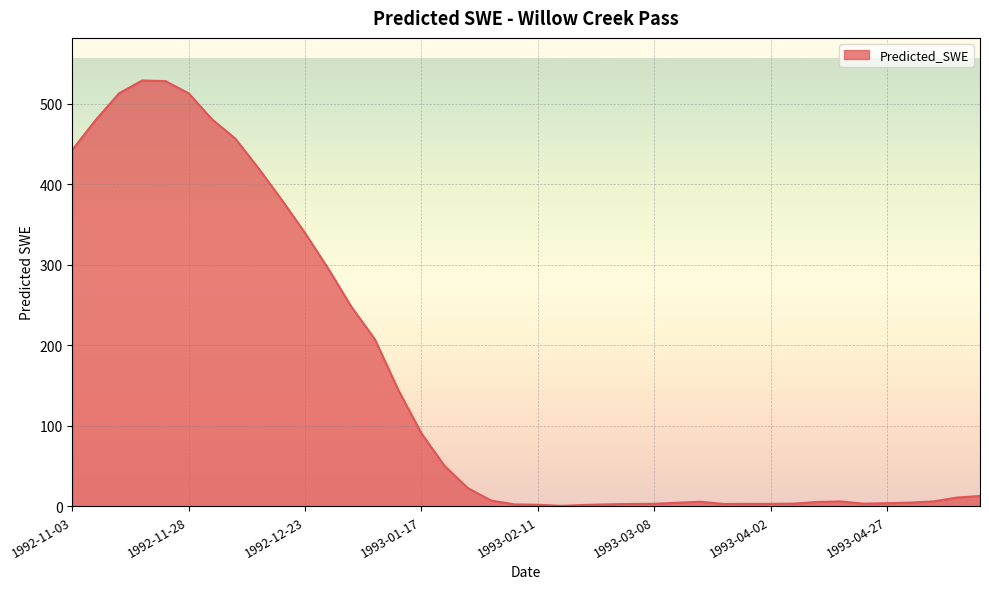

What is the maximum value shown in the chart?

528.8